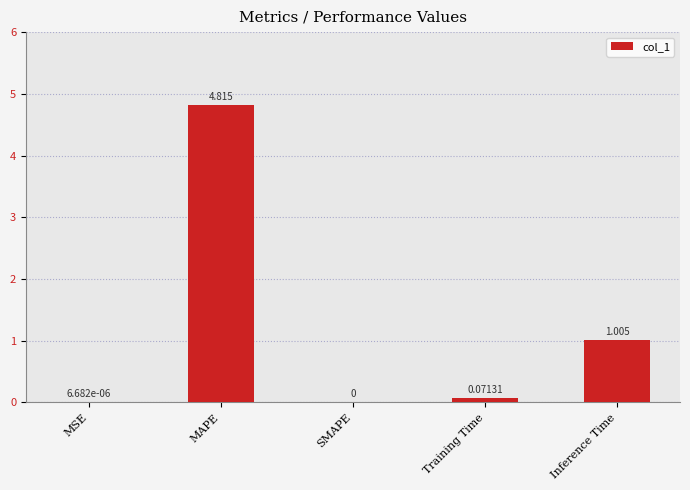

Where is the data nearest to the value 2?

Inference Time